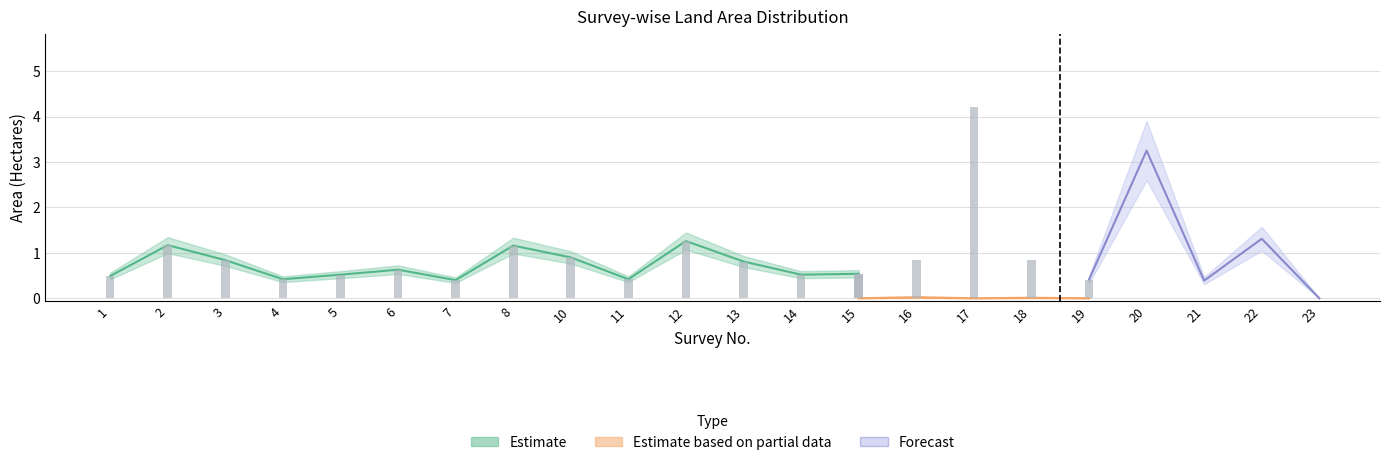

Which category has the highest value across all series?

17